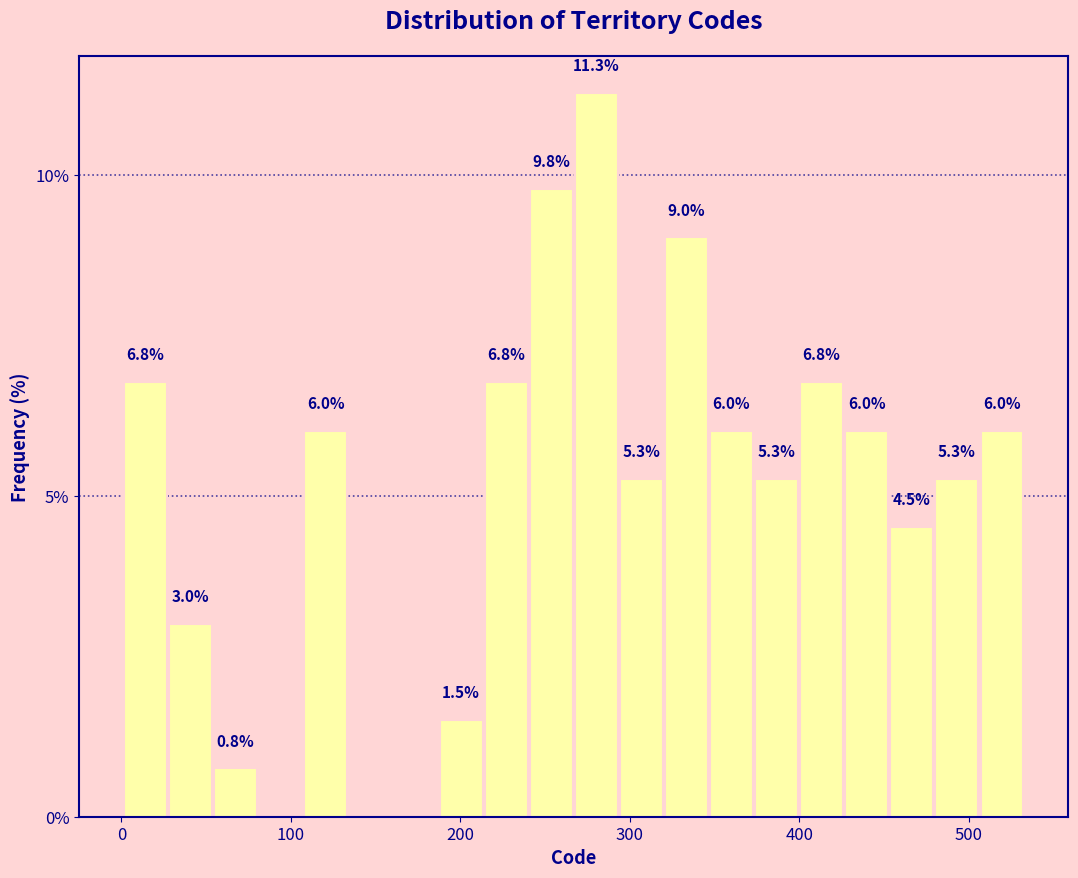

Around what value on the x-axis is the tallest bar? Give the approximate position of its centre, as read against the axis.

280